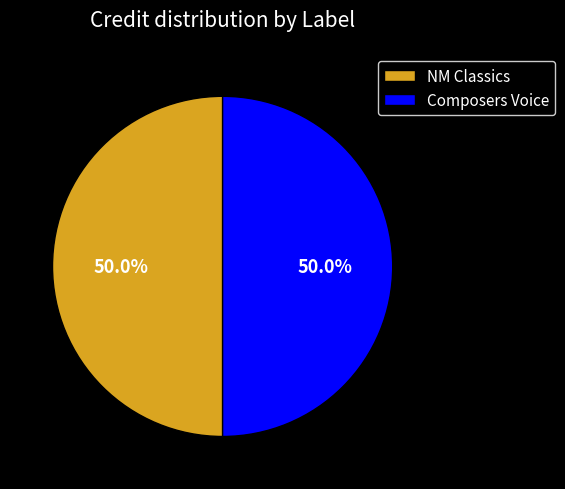

True or false: NM Classics accounts for 44% of the total.

False